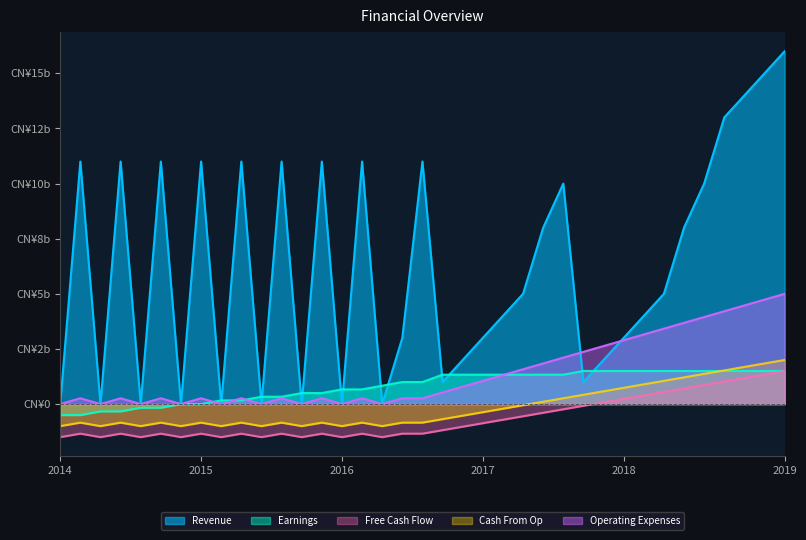

At how many categories does at least one series exceed 6?

17